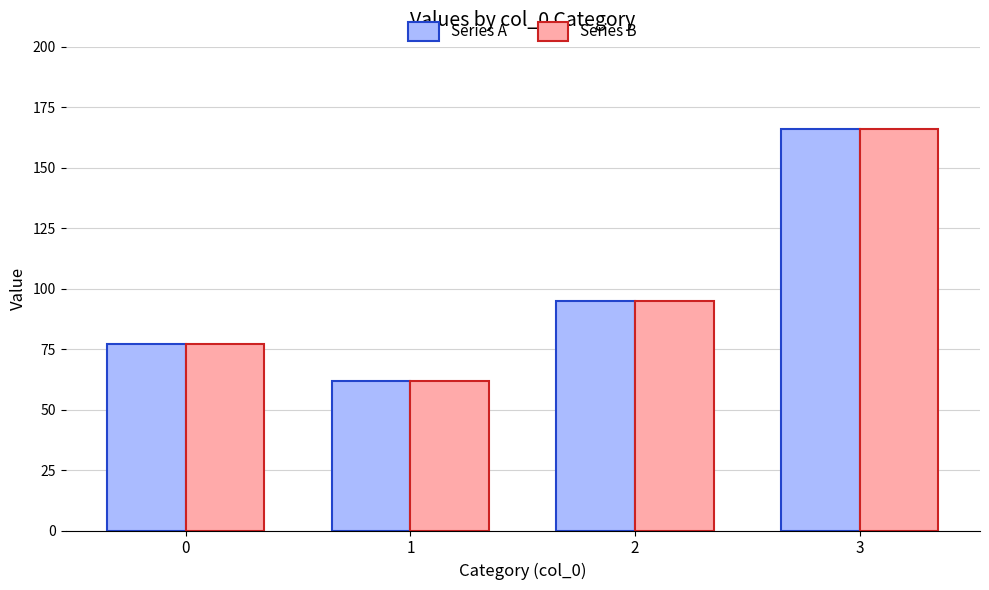

What is the difference between the maximum and minimum values in the Series A series?

104